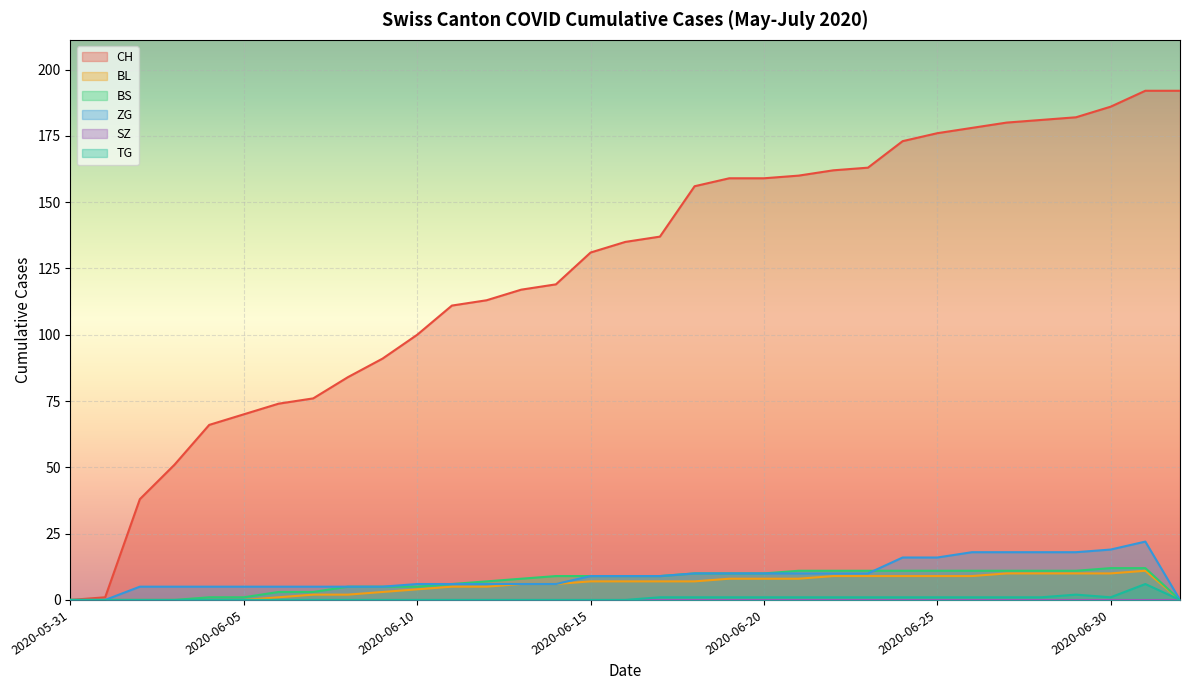

True or false: CH and BL cross at least once.

False